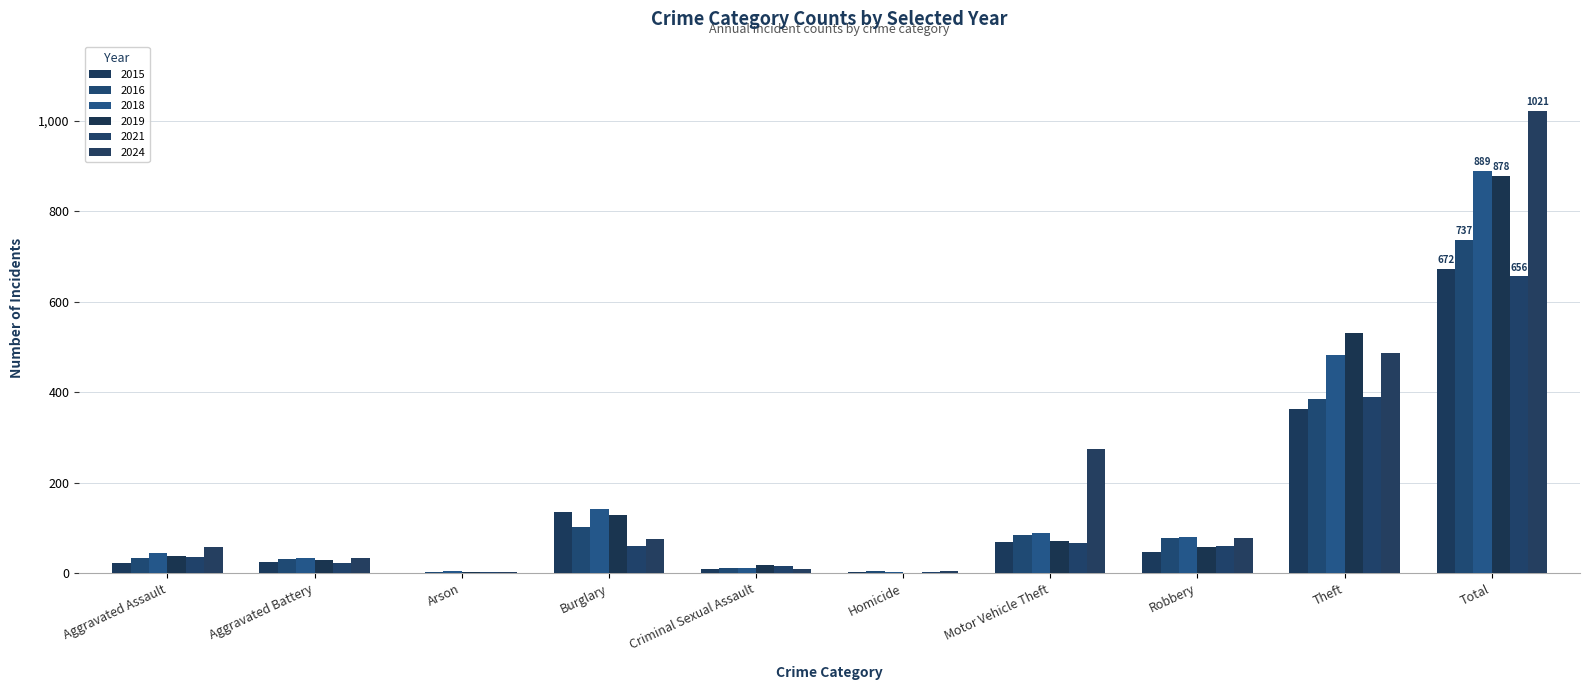

Rank the series by their maximum value, from highest to lowest.

2024, 2018, 2019, 2016, 2015, 2021